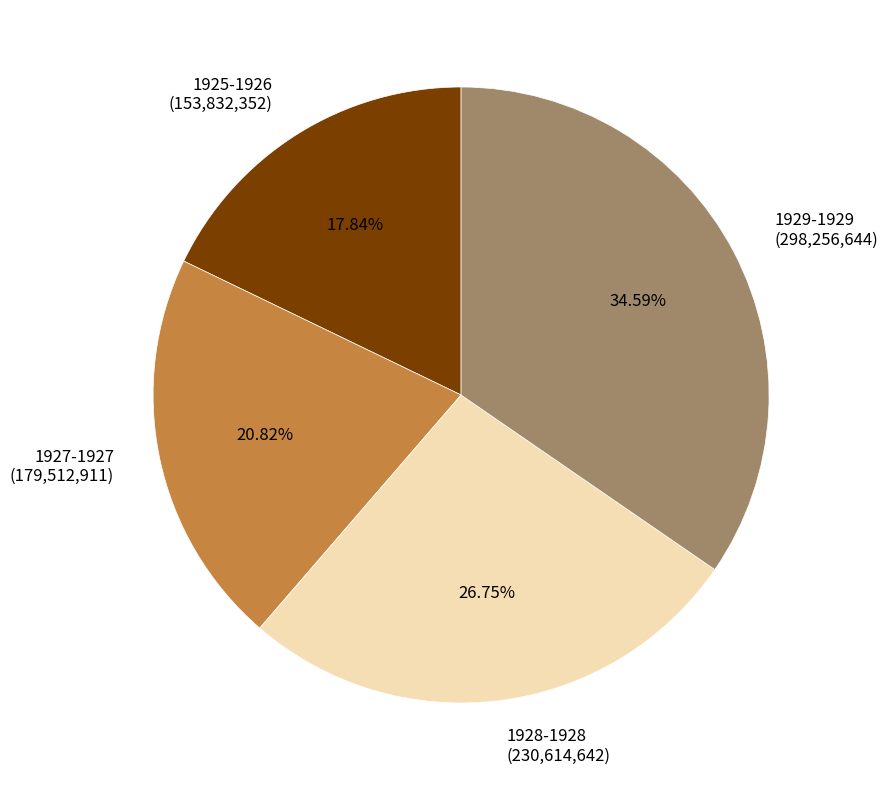

Rank the categories by value from highest to lowest.

1929-1929 (298,256,644), 1928-1928 (230,614,642), 1927-1927 (179,512,911), 1925-1926 (153,832,352)